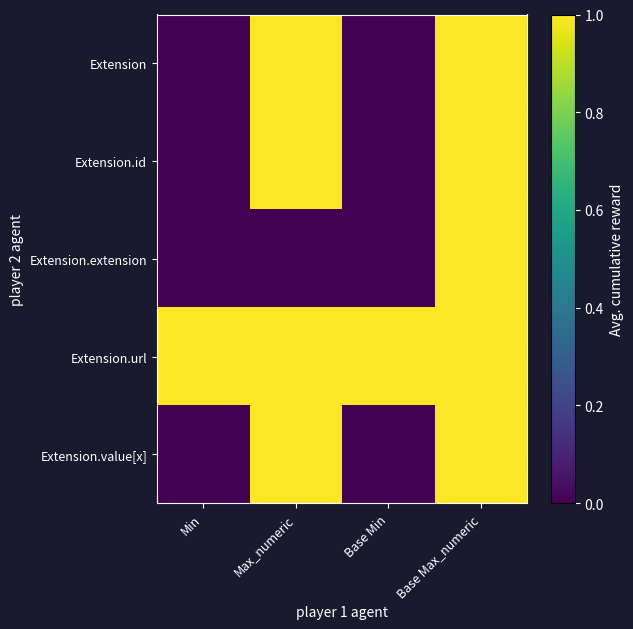

Reading left to right, what are all the values shown in this chart?

Extension: Min=0	Max_numeric=2	Base Min=0	Base Max_numeric=2
Extension.id: Min=0	Max_numeric=1	Base Min=0	Base Max_numeric=1
Extension.extension: Min=0	Max_numeric=0	Base Min=0	Base Max_numeric=2
Extension.url: Min=1	Max_numeric=1	Base Min=1	Base Max_numeric=1
Extension.value[x]: Min=0	Max_numeric=1	Base Min=0	Base Max_numeric=1